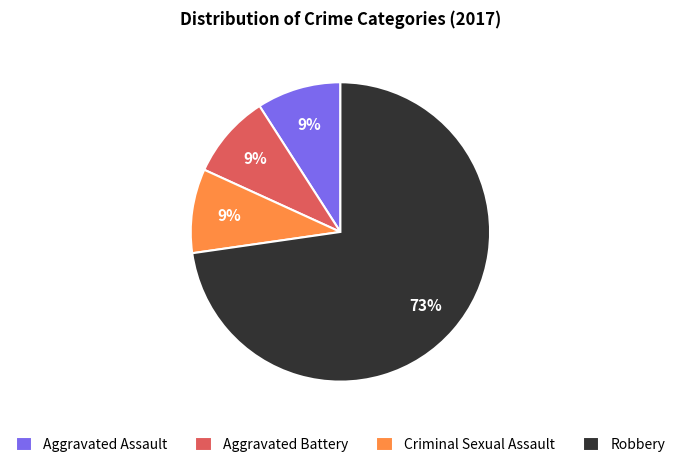

Which slice is the largest?

Robbery